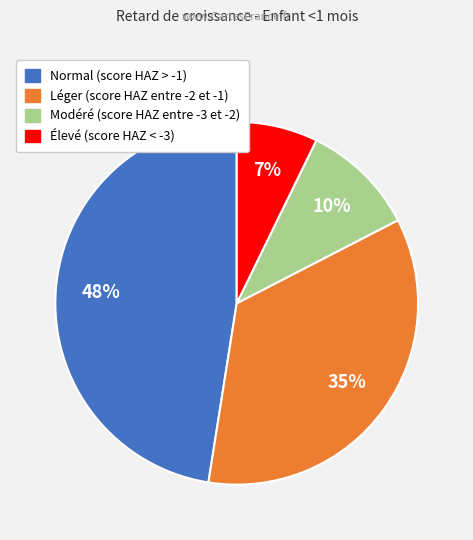

To the nearest percent, what is the average slice percentage?

25%